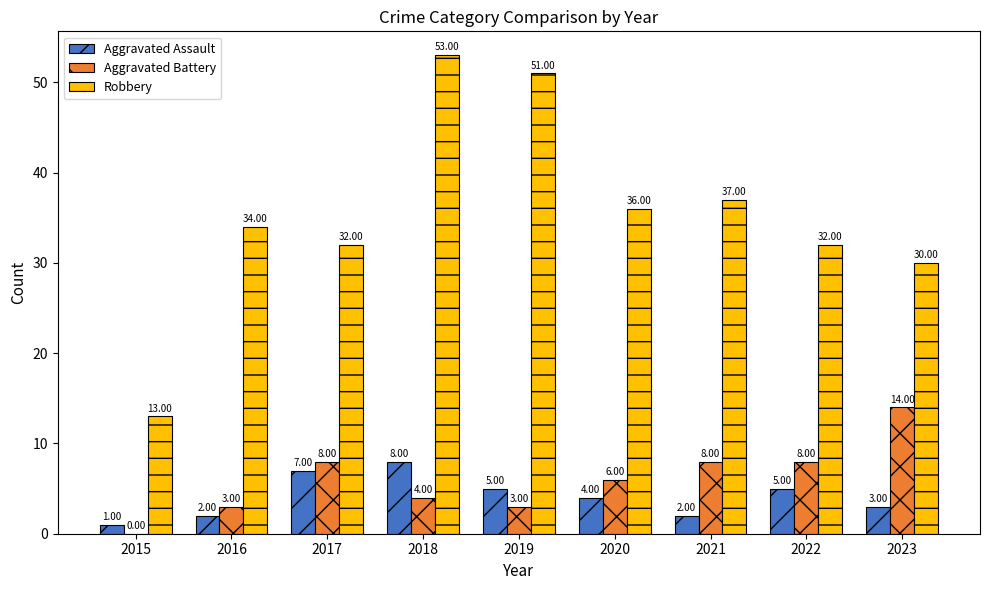

What is the total value across all series at 2018?

65